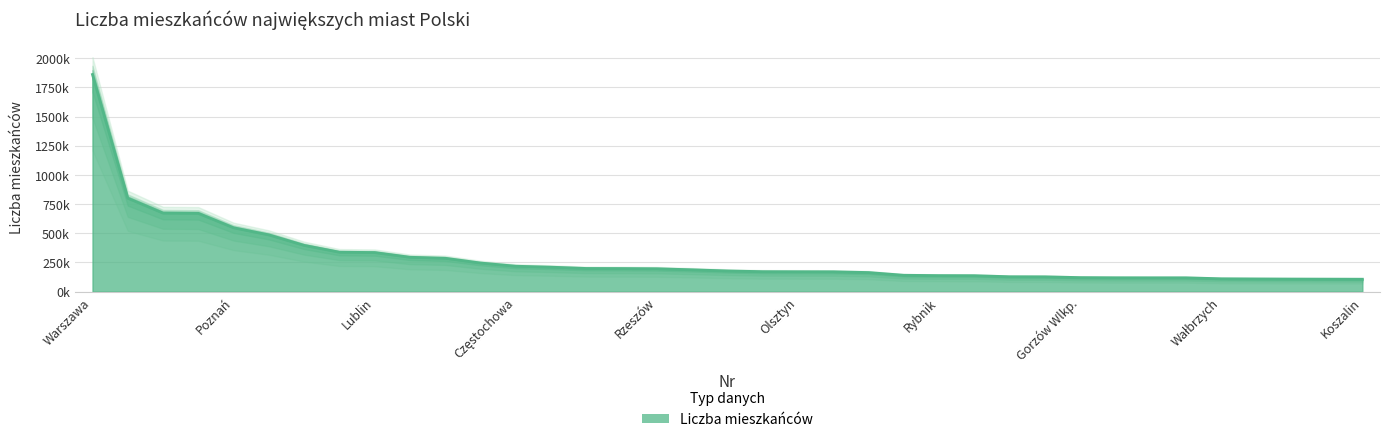

Rank the categories by value from lowest to highest.

37, 36, 35, 34, 33, 32, 31, 30, 29, 28, 27, 26, 25, 24, 23, 22, 21, 20, 19, 18, 17, 16, 15, 14, 13, 12, 11, 10, 9, 8, 7, 6, 5, 4, 3, 2, 1